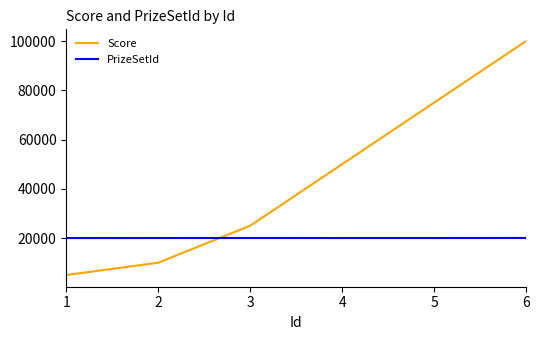

Which series changed the most between 2 and 4?

Score